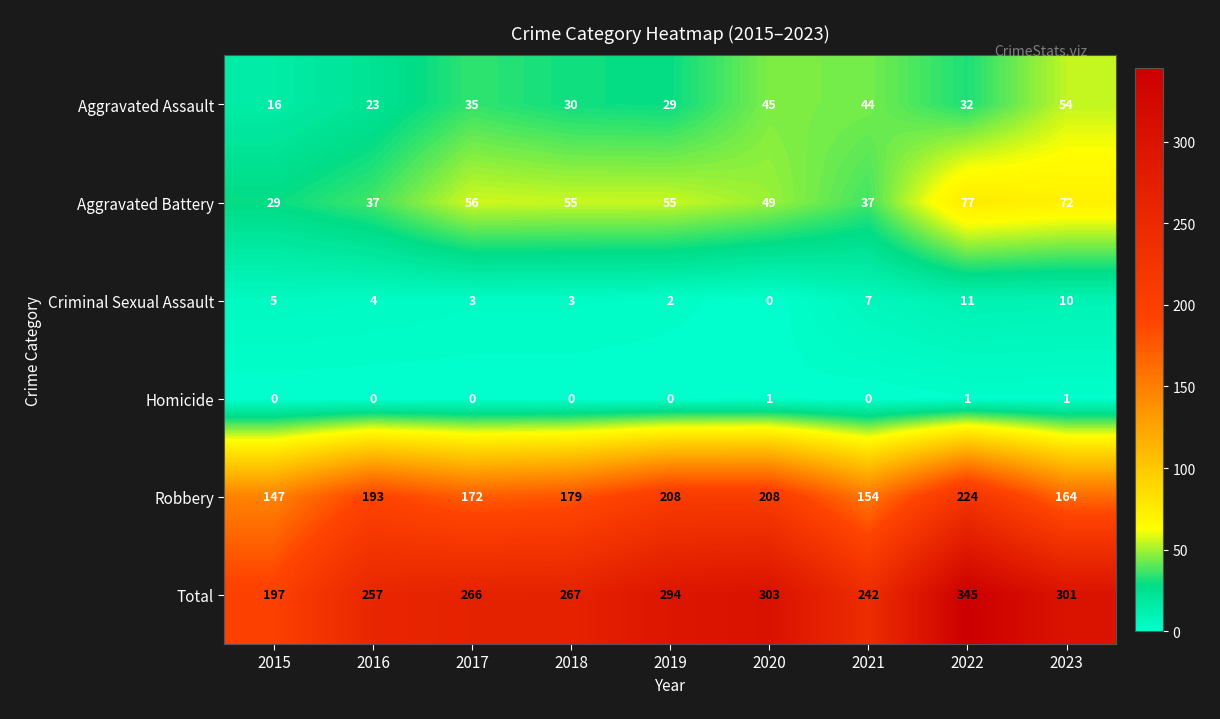

The Robbery series shows 86 at 2015. True or false?

False